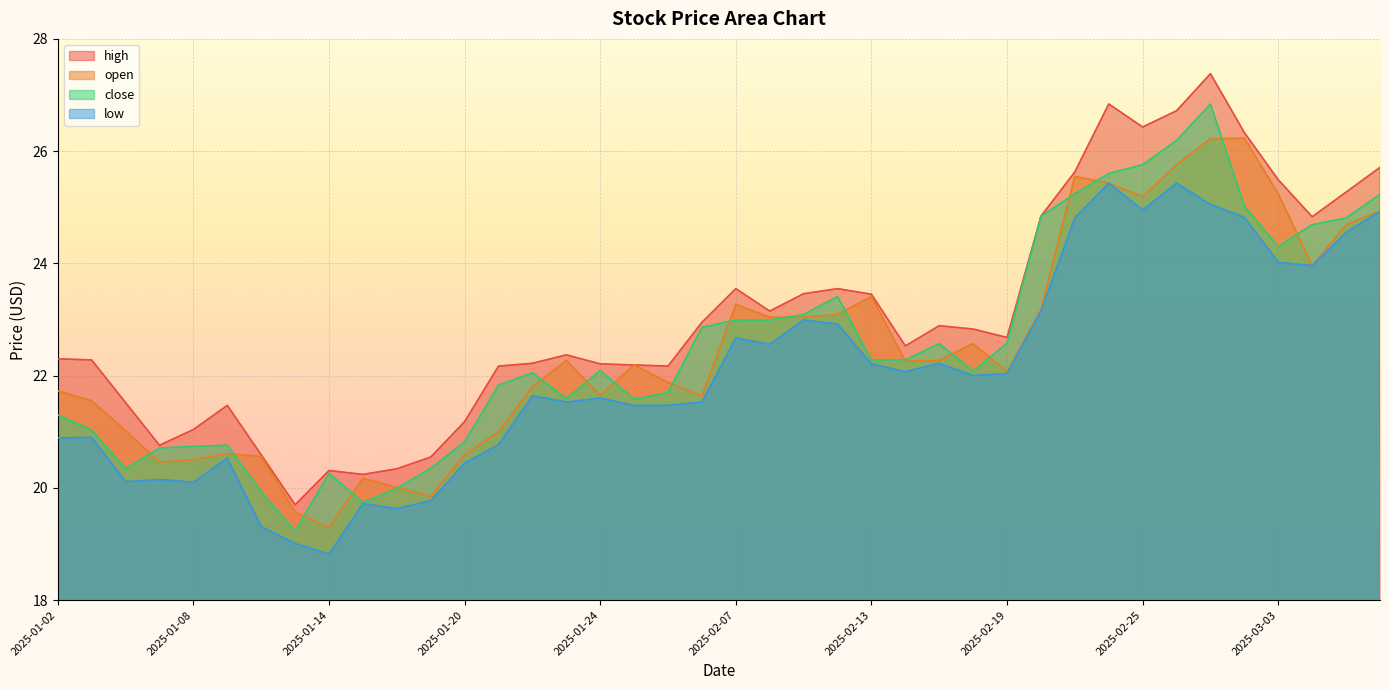

What is the smallest value displayed?

18.8